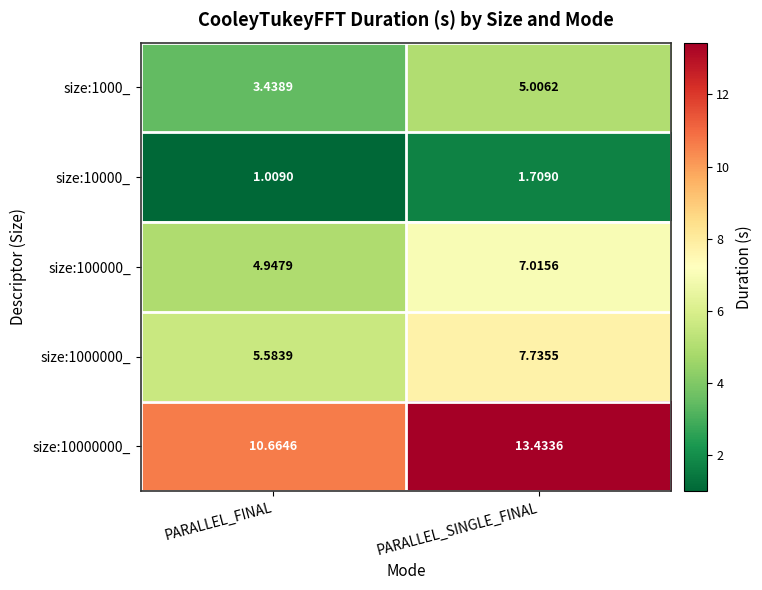

At which label does size:10000000_ first exceed 13?

PARALLEL_SINGLE_FINAL